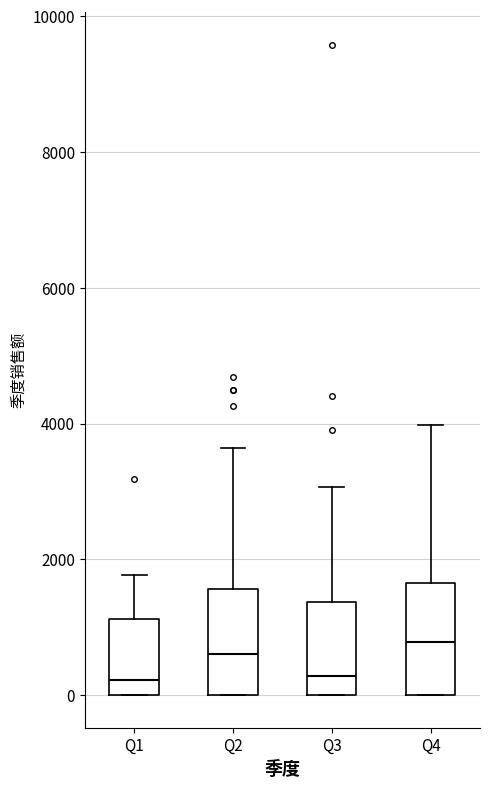

Where does the upper whisker of the box for Q3 end on the y-axis? The values are not printed on the chart, so give them approximately, as read against the axis.

3000